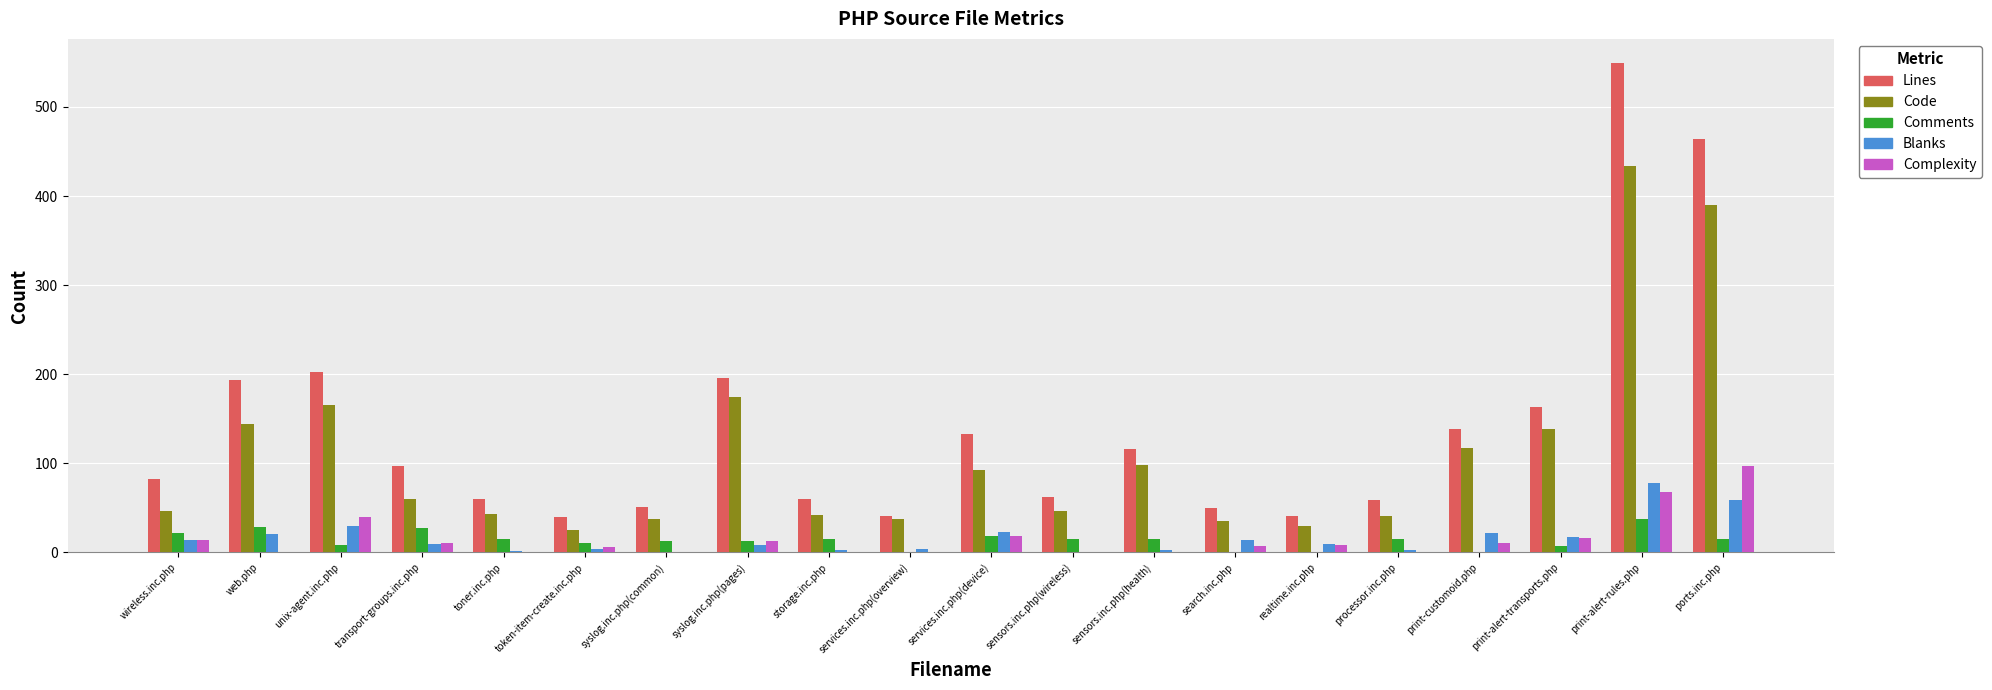

What value does the Code series have at sensors.inc.php(health)?

98